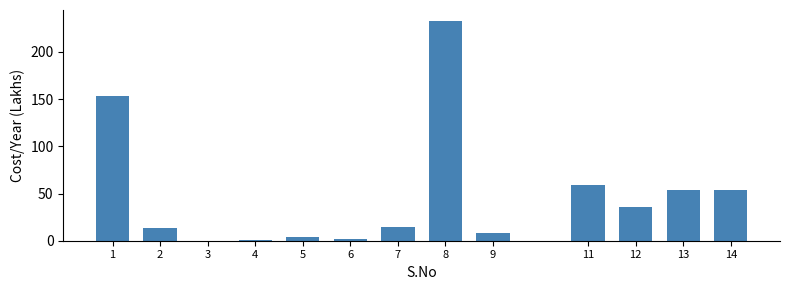

True or false: the data shows 78.8 at 14.

False